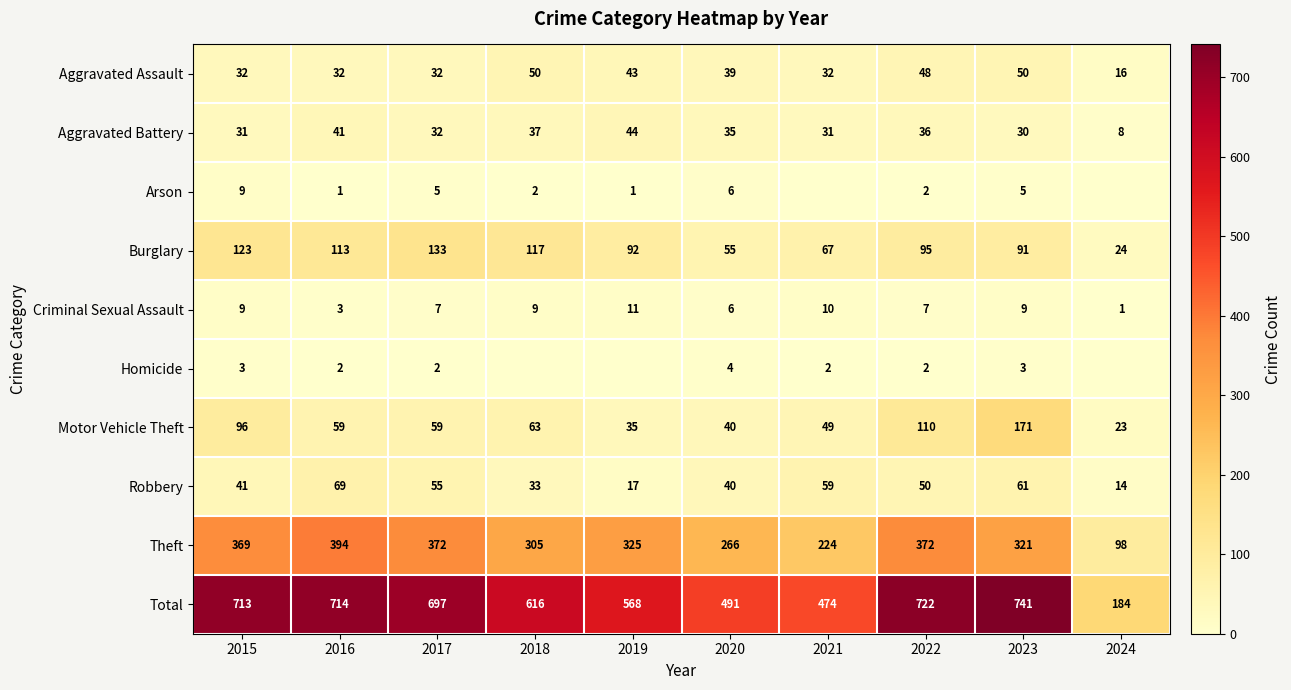

What is the sum of the Burglary values at 2022 and 2019?

187